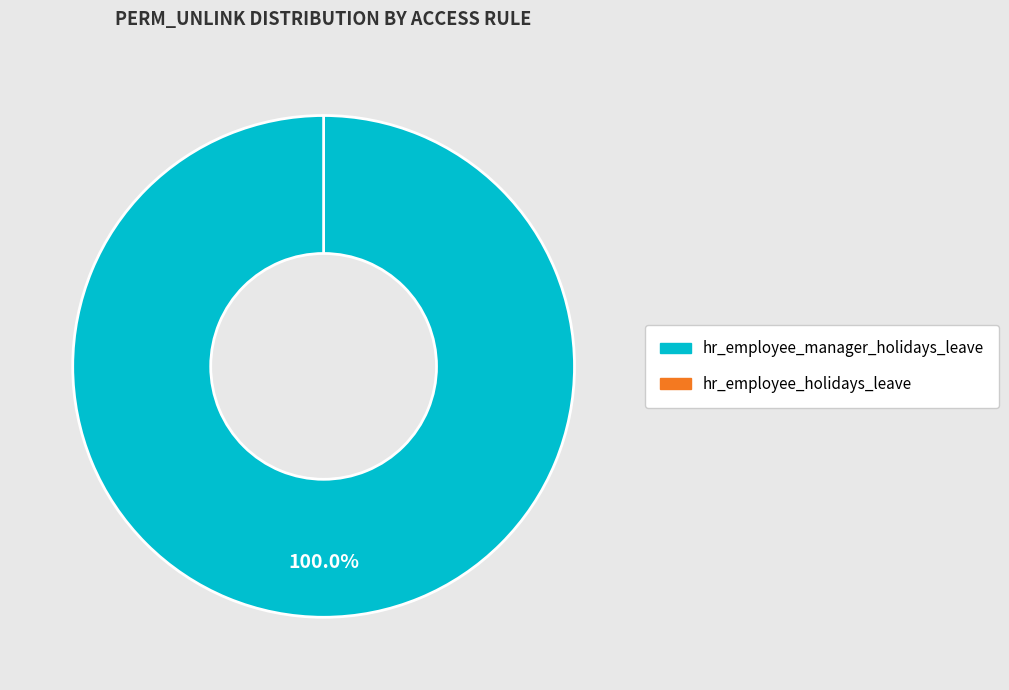

Do hr_employee_holidays_leave and hr_employee_manager_holidays_leave together represent more than half of the pie?

Yes